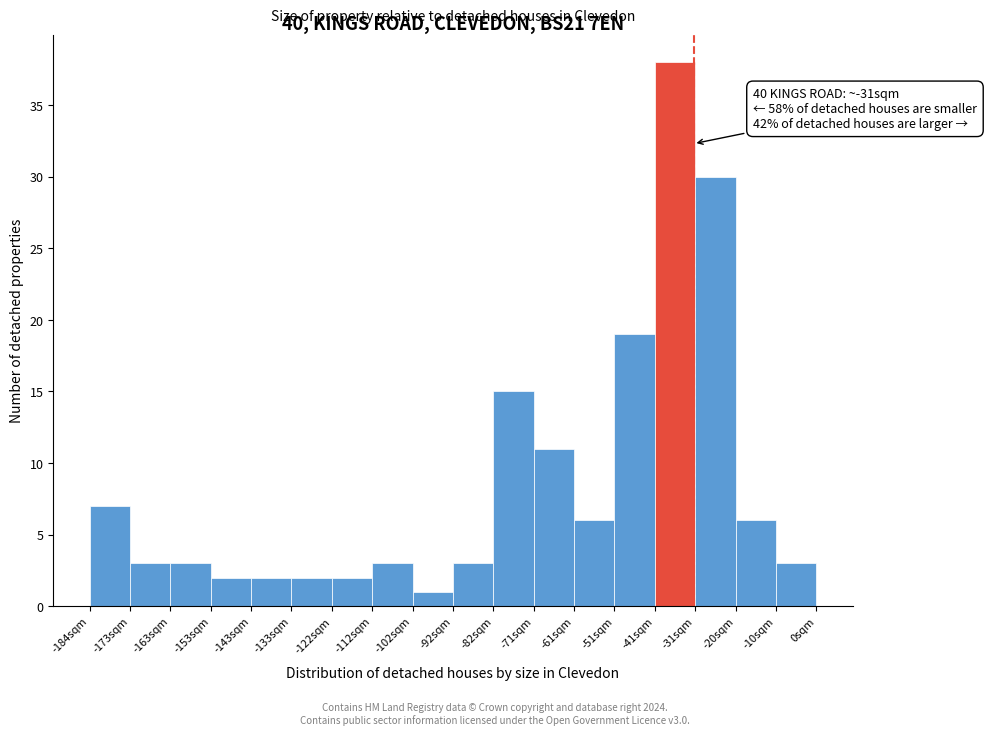

Over which range of the x-axis is the bar tallest?

-40 to -30